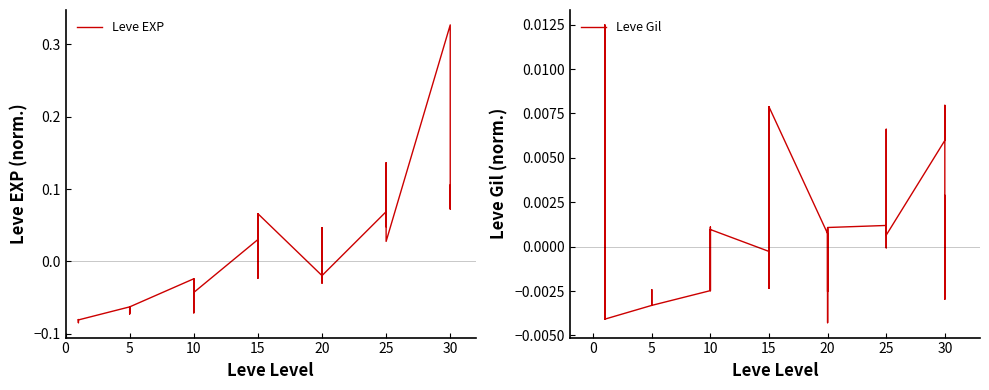

How many values in Leve EXP are above zero?

15